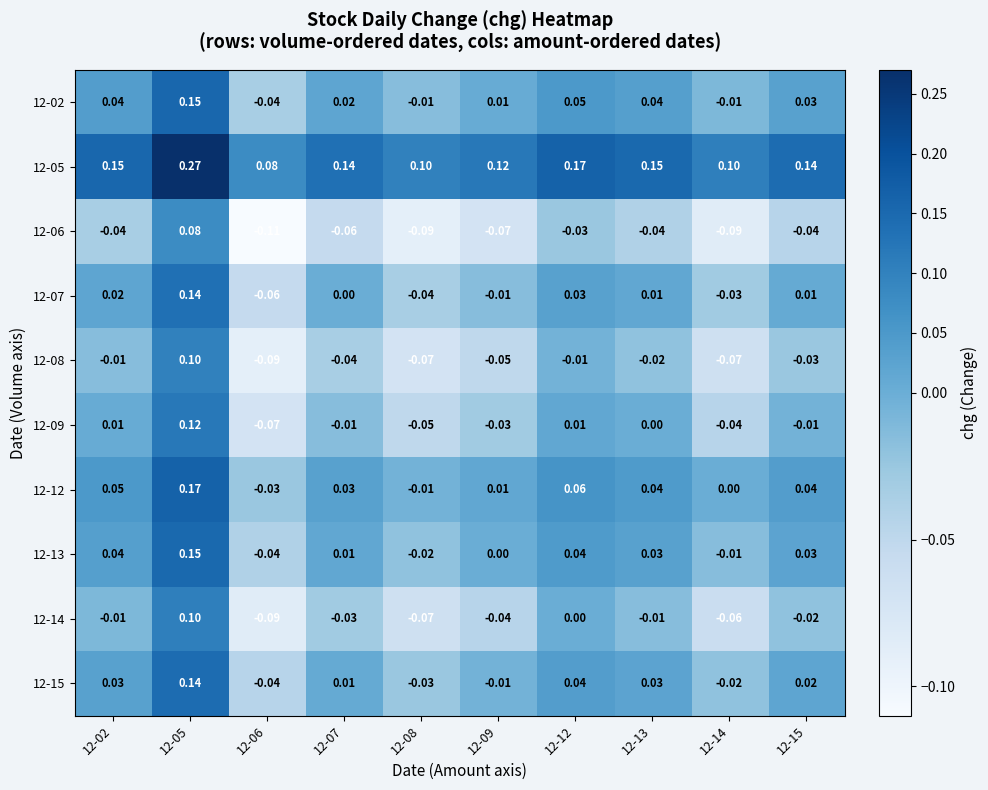

Is the value of 12-14 at 12-12 greater than the value of 12-05 at 12-14?

No